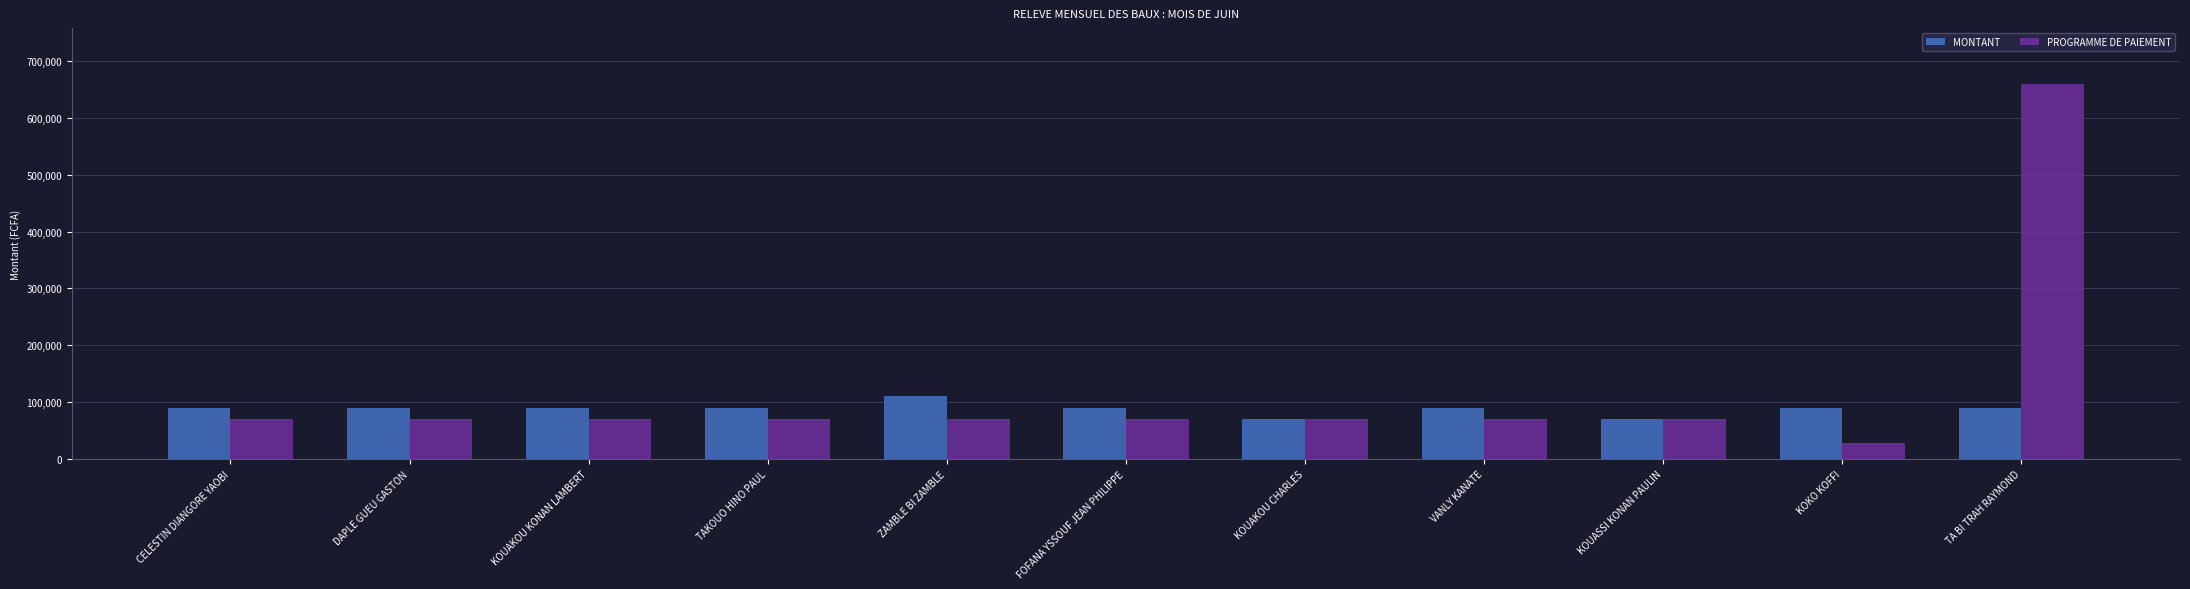

How many data points does each series have?

11